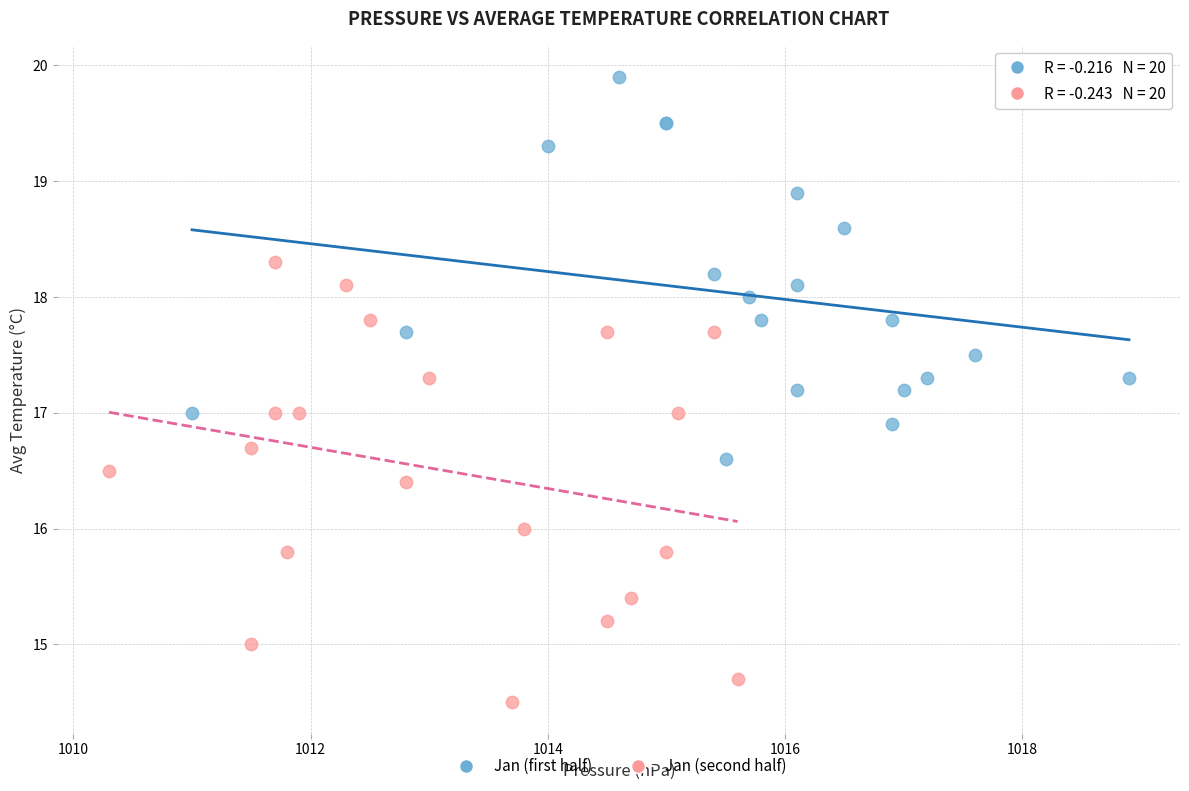

Which series contains the lowest Y value?

Jan (second half)